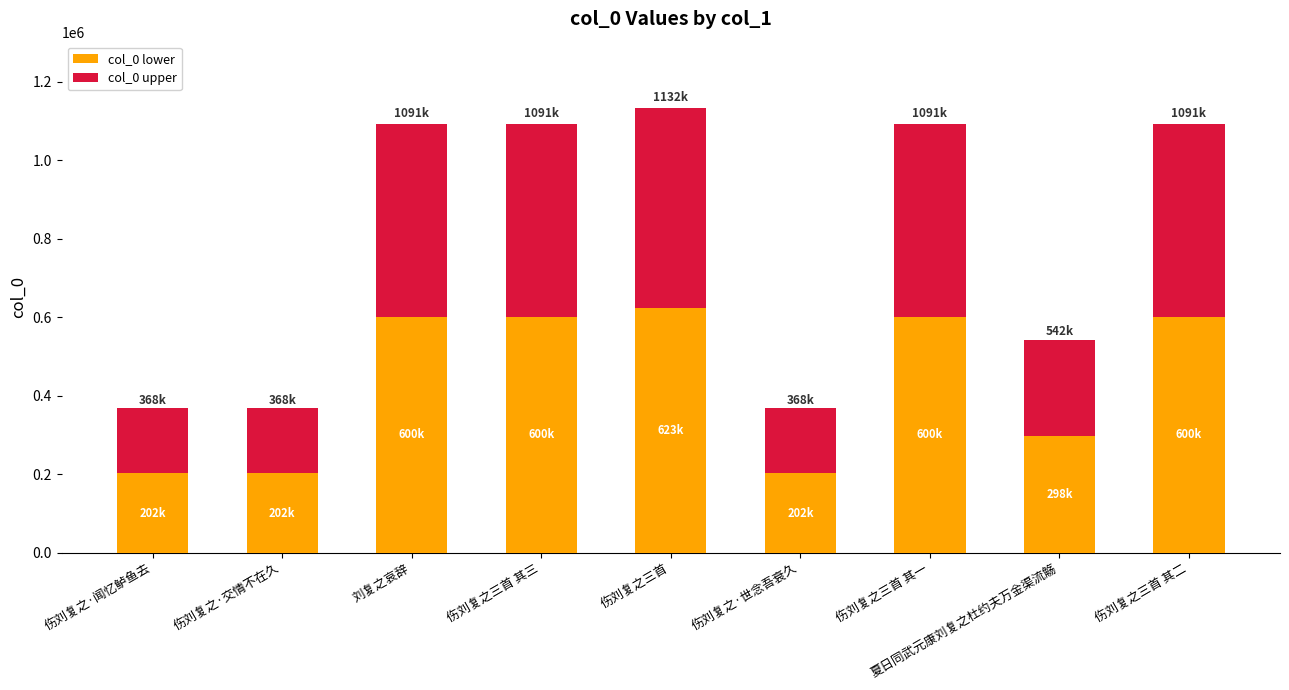

What is the difference between the maximum and minimum values in the col_0 lower series?

420202.2